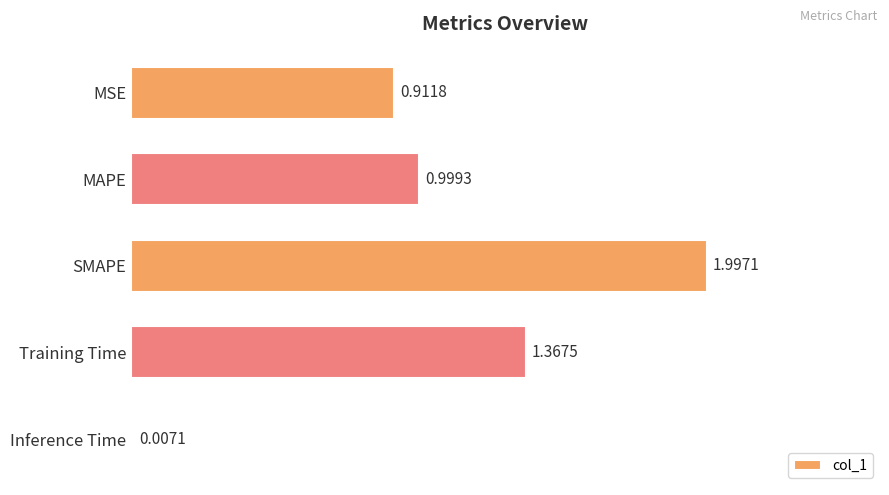

What is the sum of the values at Inference Time and SMAPE?

2.0